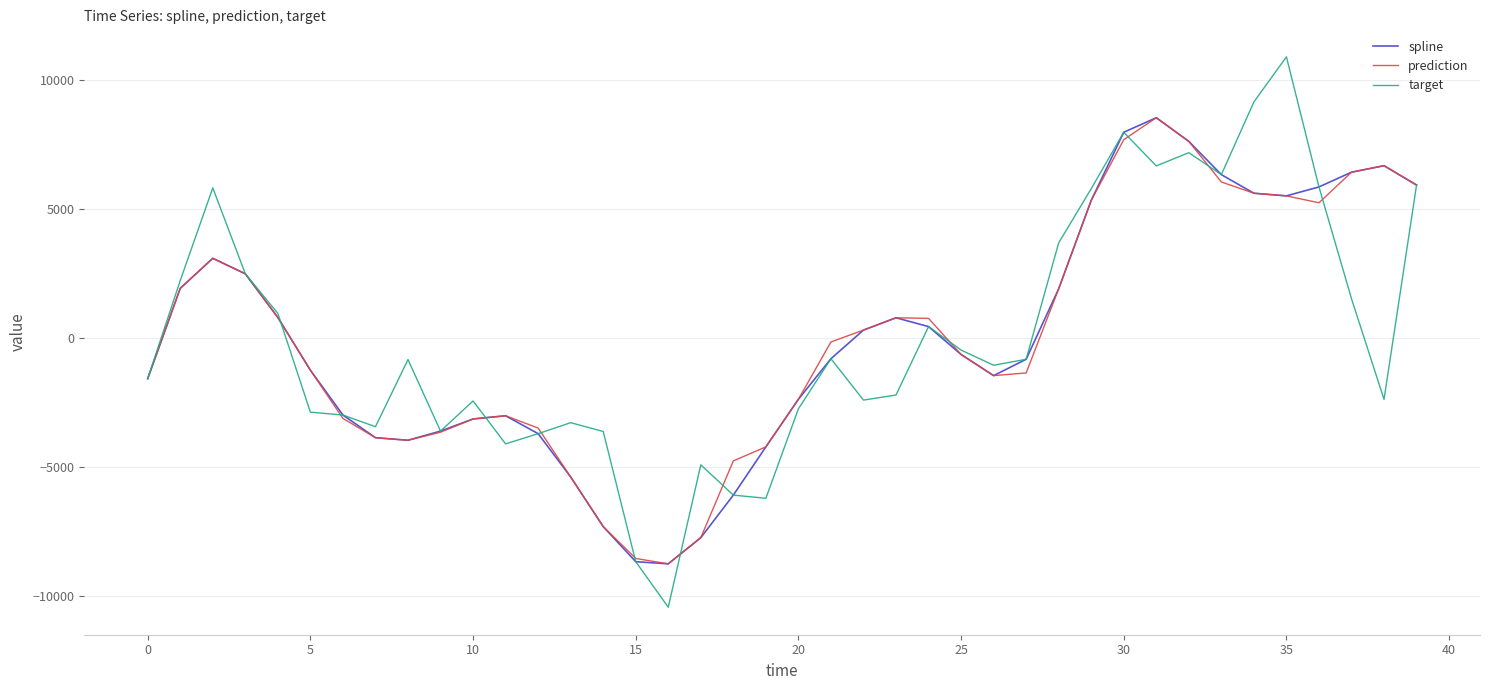

What are all the series names shown in the legend?

spline, prediction, target